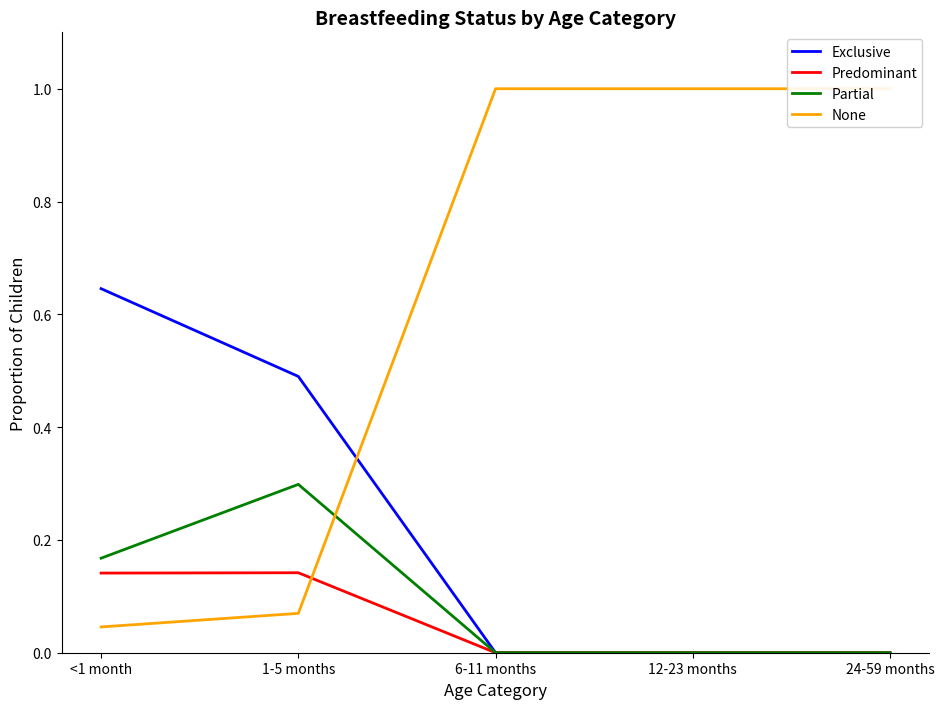

What is the label of the 3rd point from the left?

6-11 months